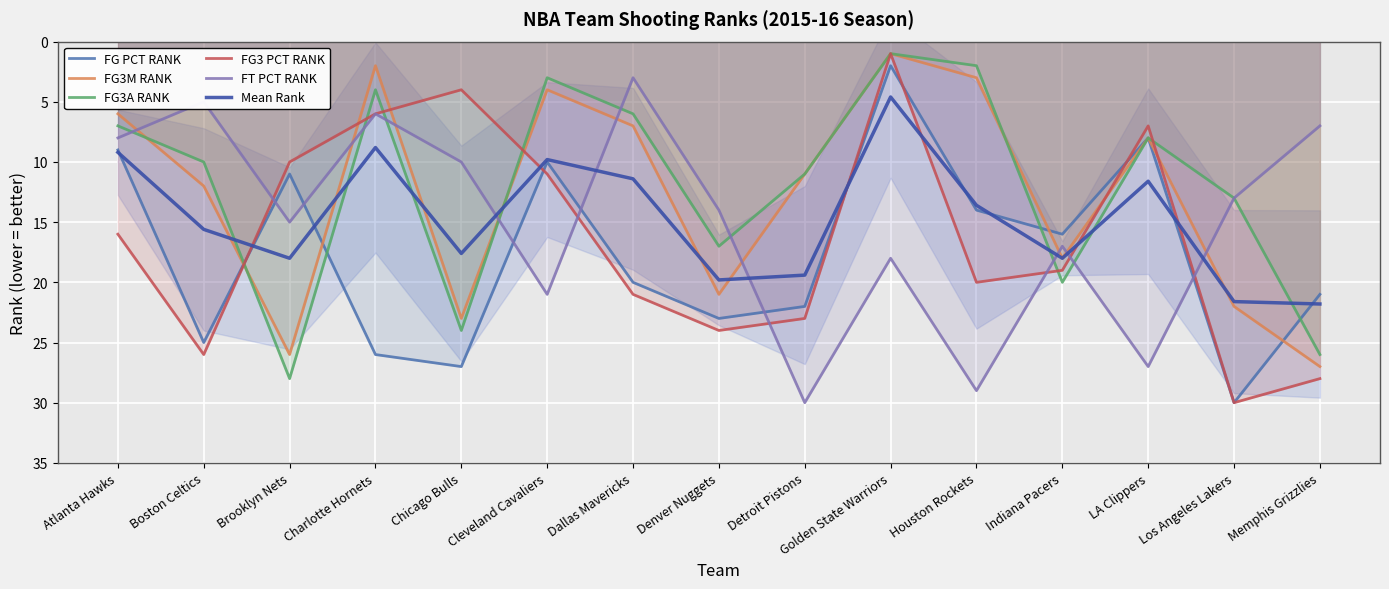

What is the total value across all series at Chicago Bulls?

105.6